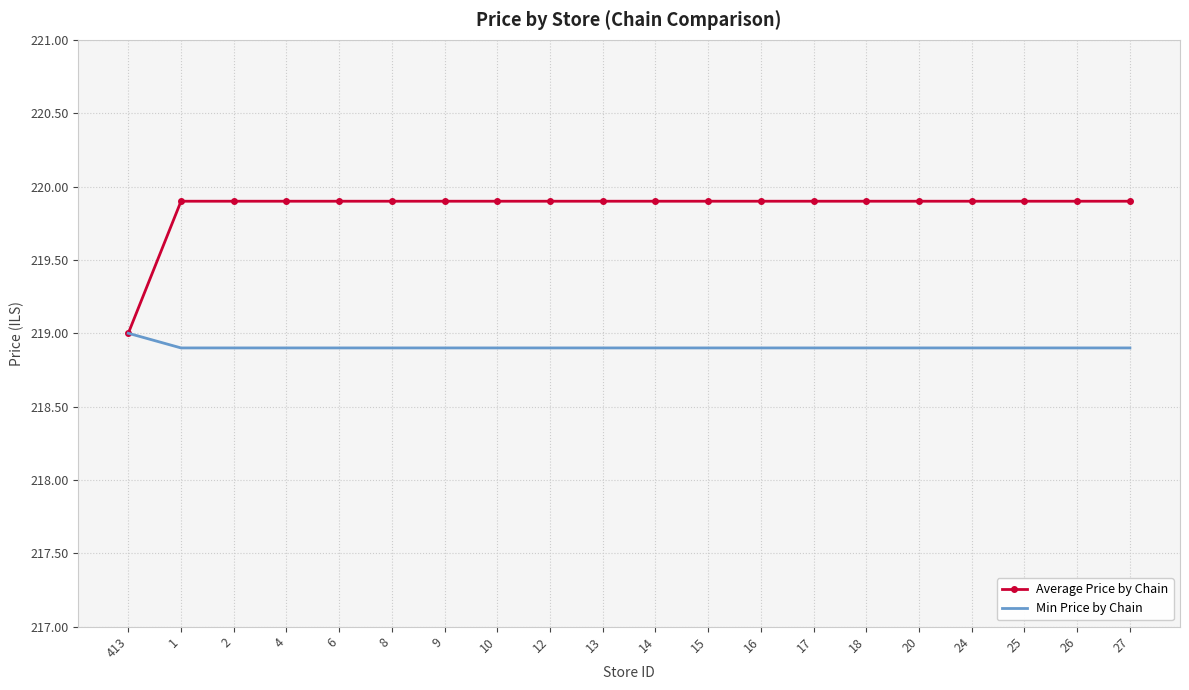

Rank the series by their average value, from highest to lowest.

Average Price by Chain, Min Price by Chain